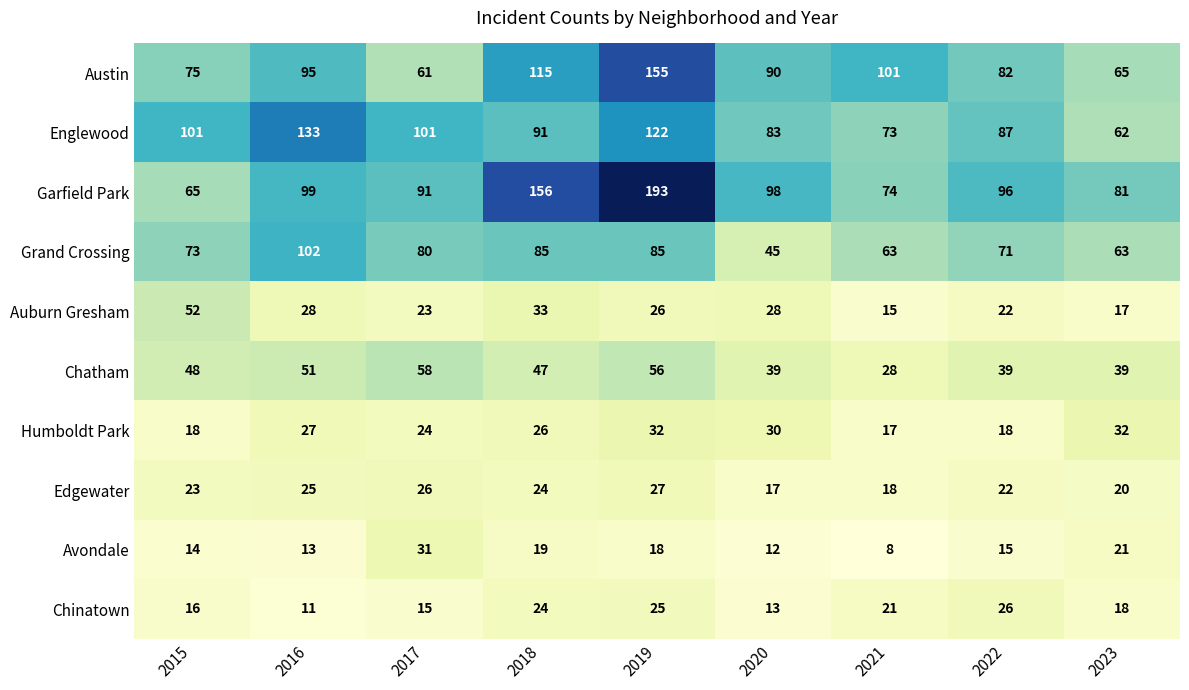

Is it true that Grand Crossing equals 19 at 2021?

False